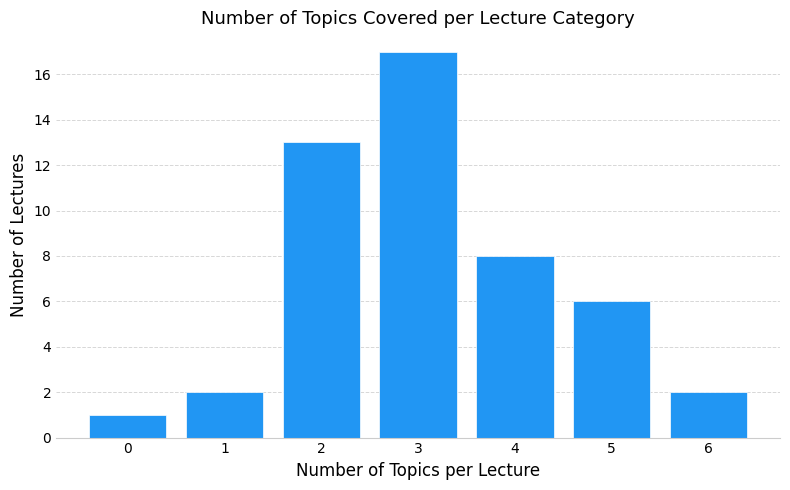

Reading left to right, list all the values displayed in this chart.

1	2	13	17	8	6	2